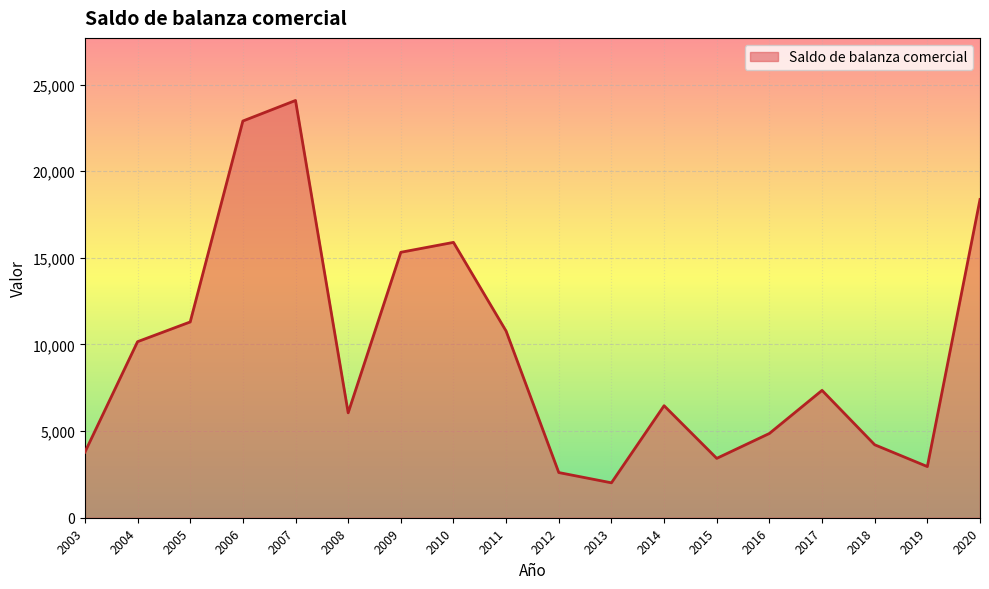

At which category does the data reach its first local valley?

2008